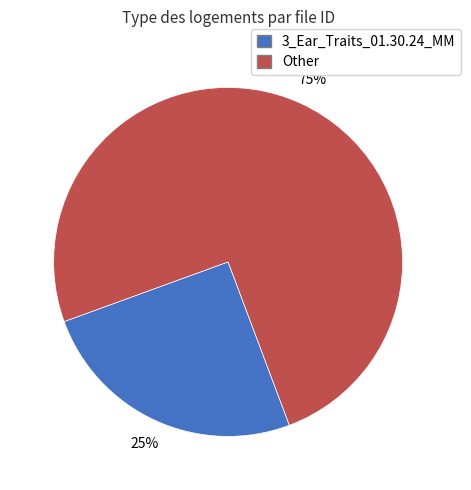

To the nearest percent, what is the difference between the largest and smallest slice percentages?

50%